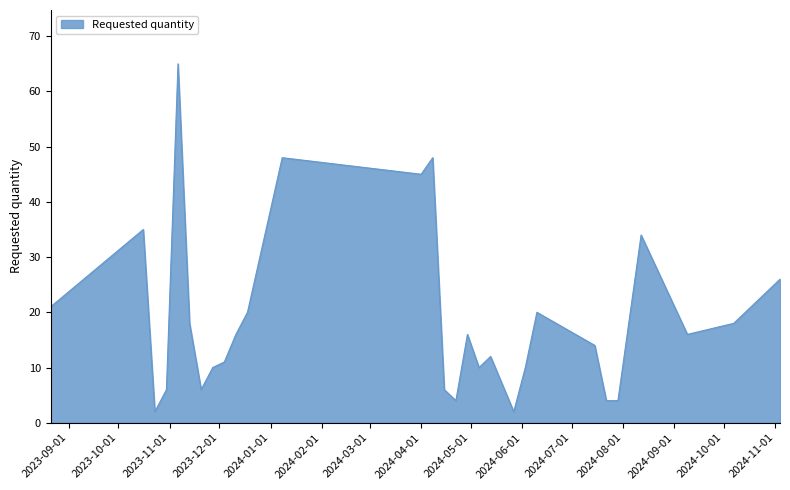

What is the difference between the second highest and minimum values?

46